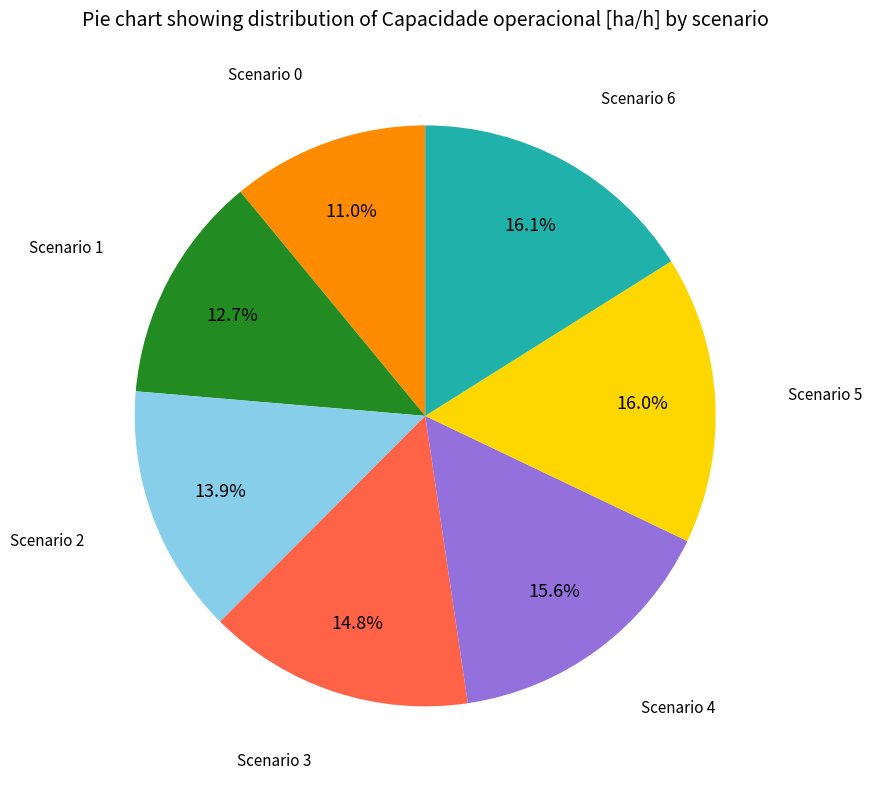

How many segments does this pie chart have?

7